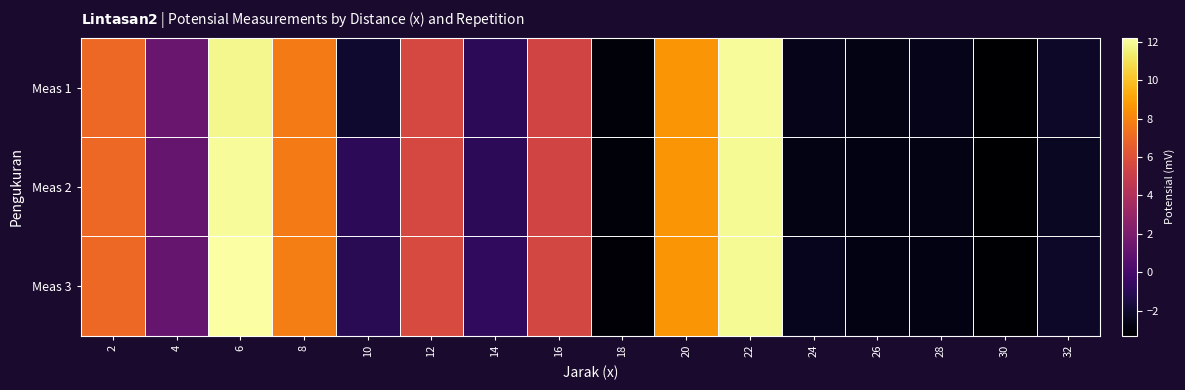

Which has a higher value, 24 or 32?

32